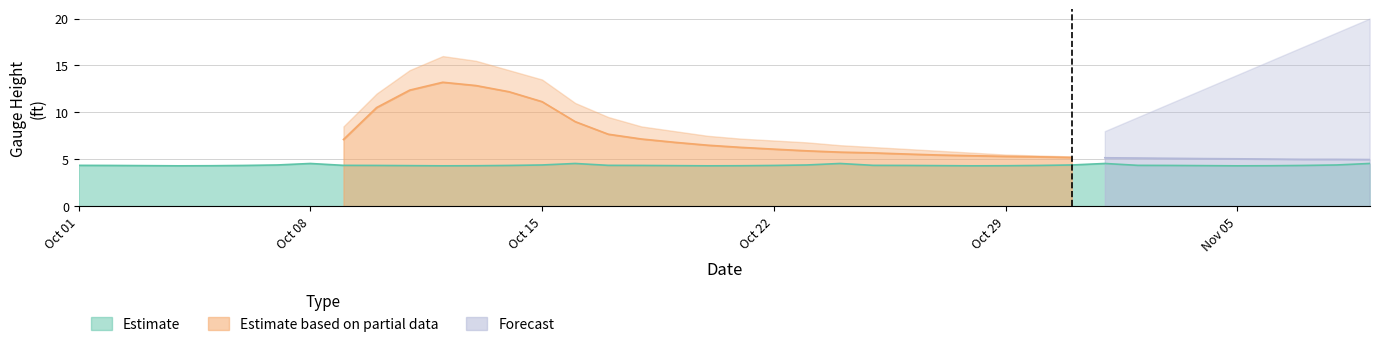

What is the label of the 2nd point from the left?

2018-10-02